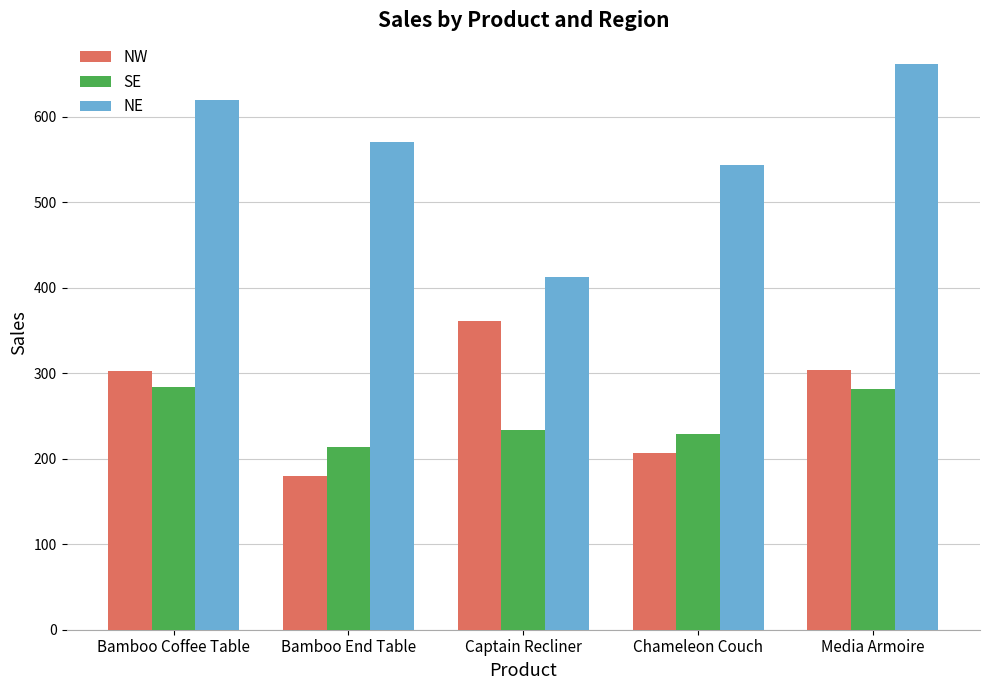

What is the minimum value shown in the chart?

180